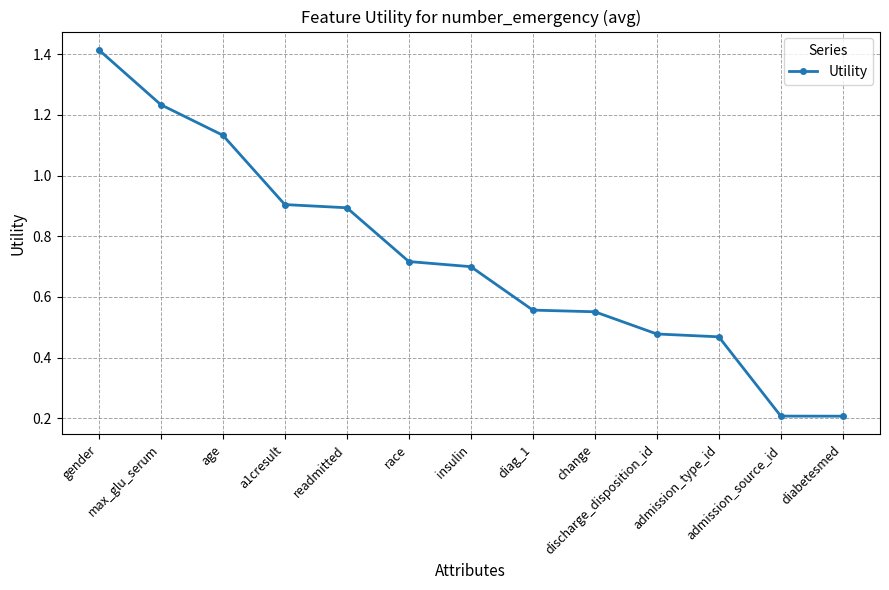

What position from the right is admission_source_id?

2